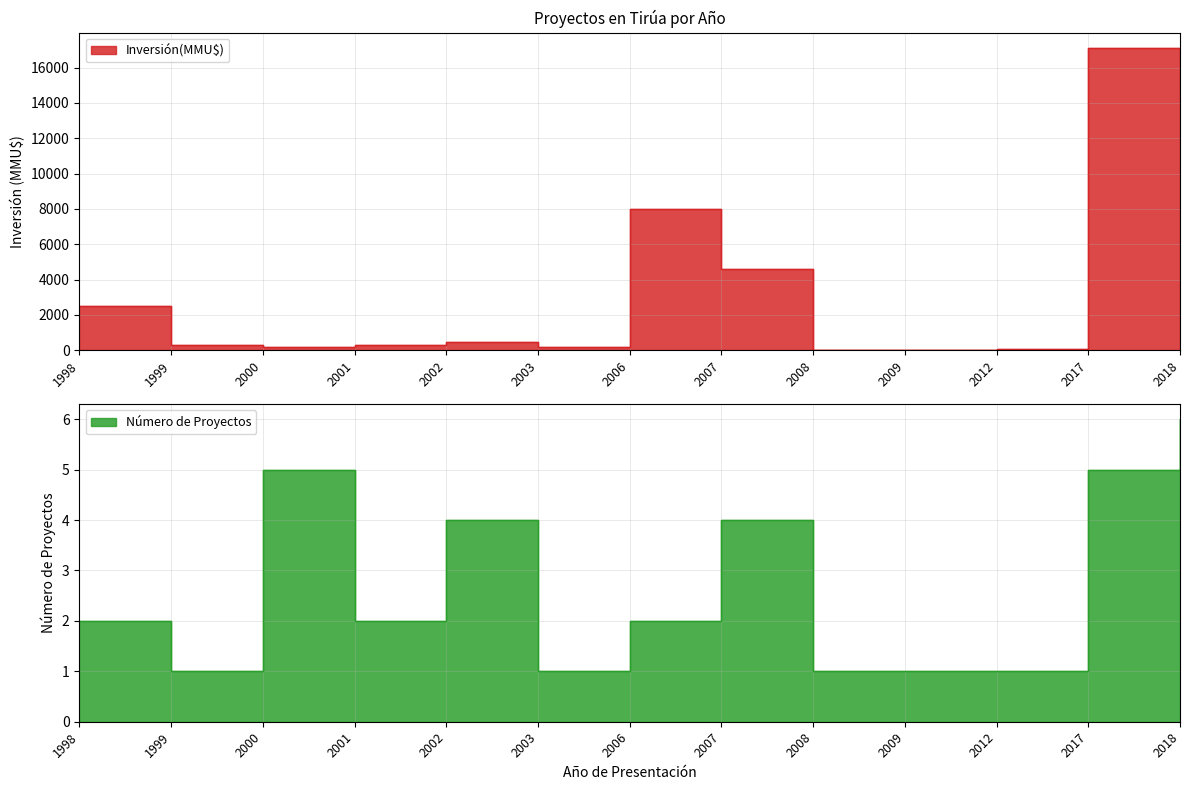

Between 2008 and 2003, which is larger?

2003